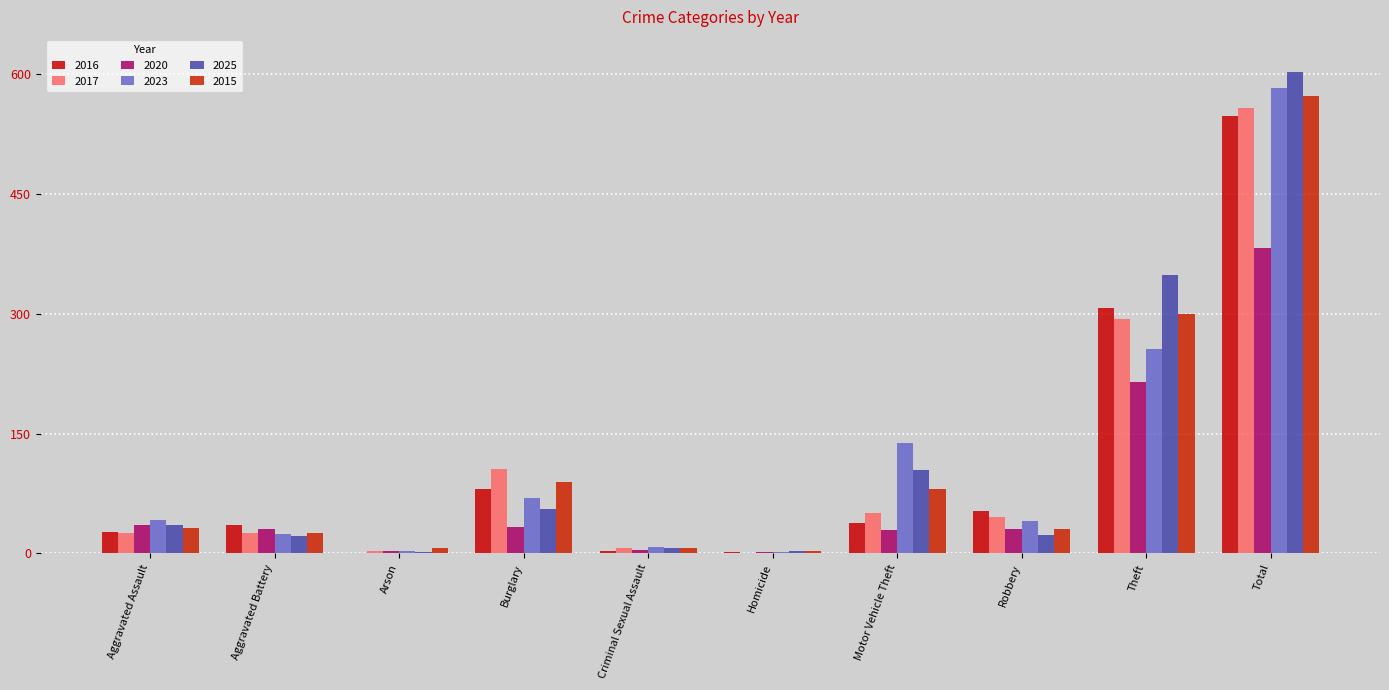

The 2016 series shows 35 at Aggravated Battery. True or false?

True